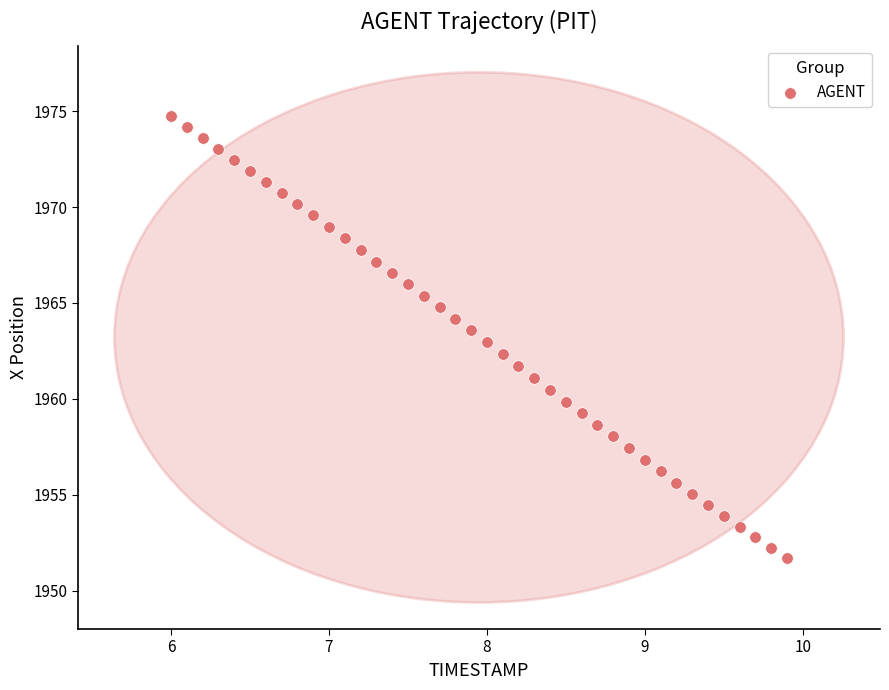

What is the range of X values (max minus min)?

3.9